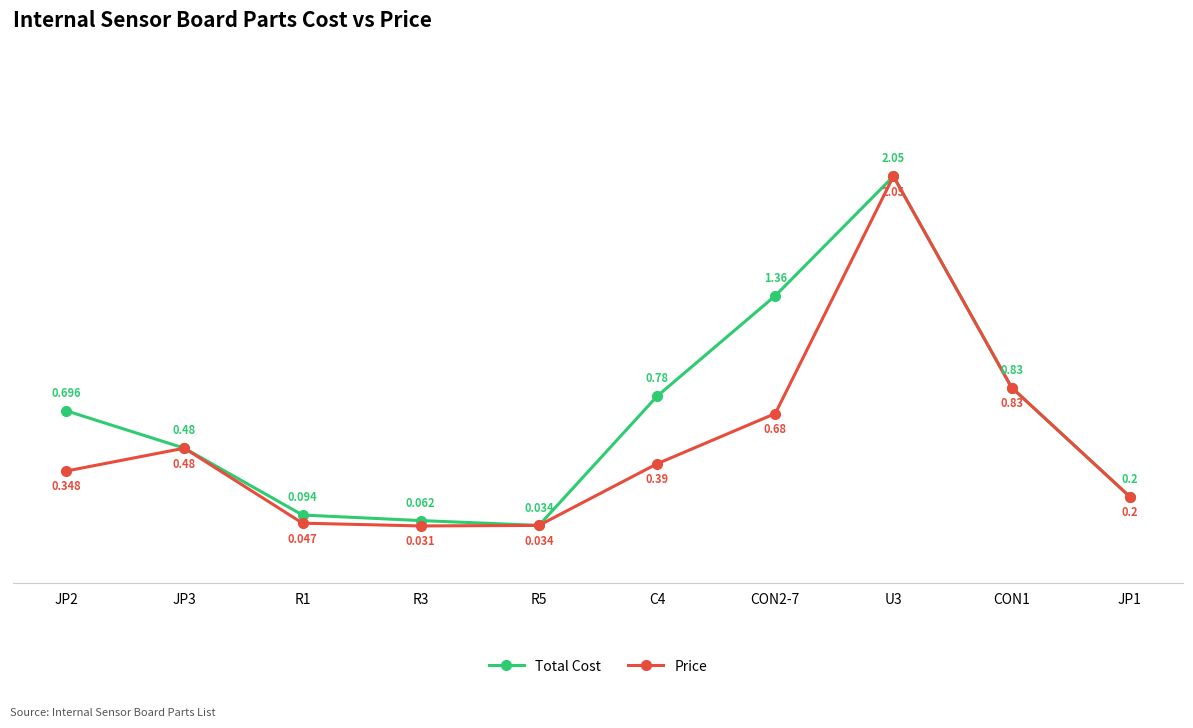

What is the label of the 2nd point from the right?

CON1